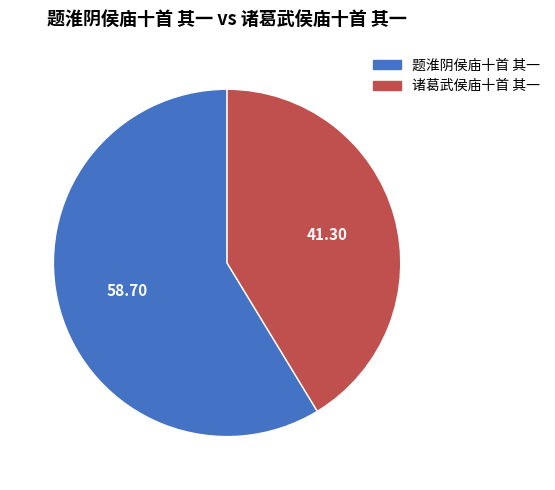

Between 题淮阴侯庙十首 其一 and 诸葛武侯庙十首 其一, which is larger?

题淮阴侯庙十首 其一